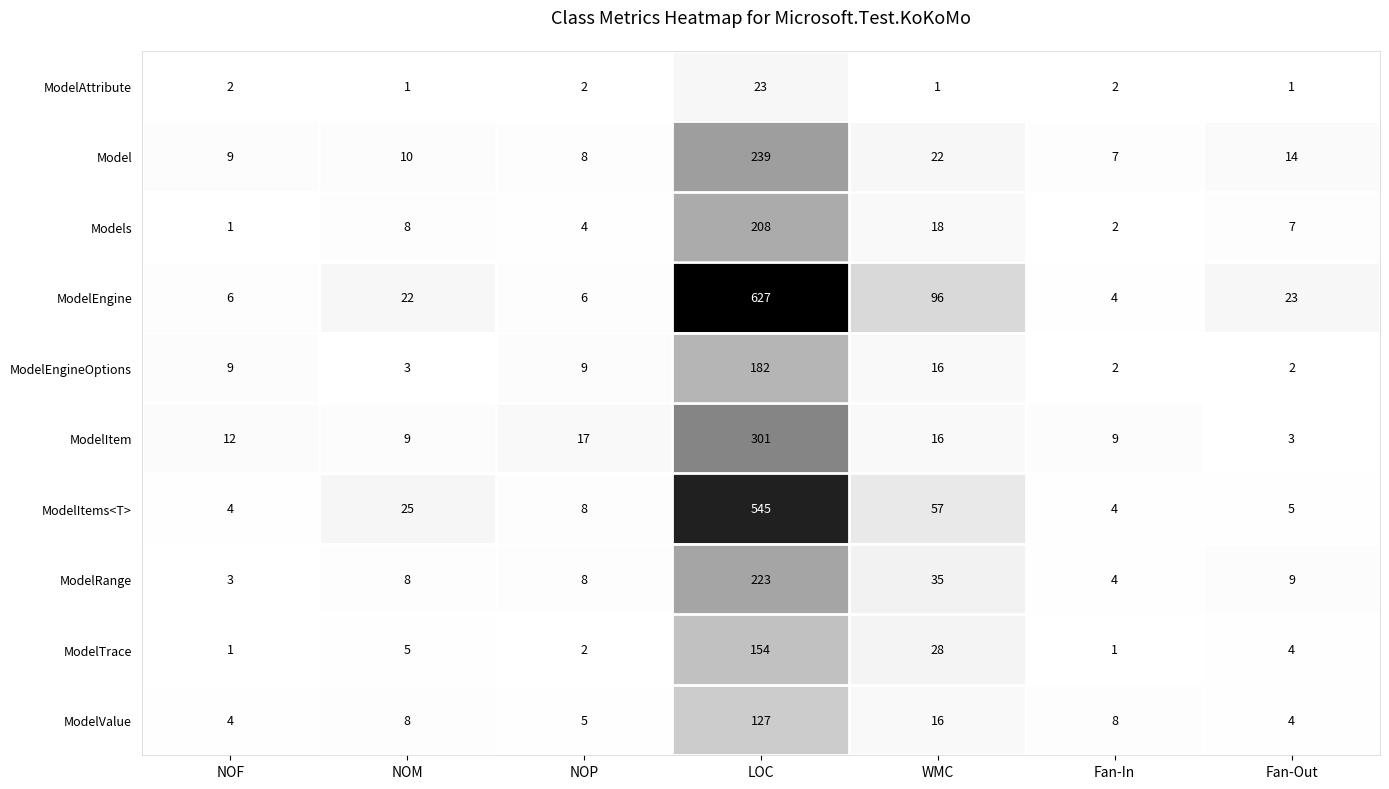

Read the ModelRange value at NOM.

8